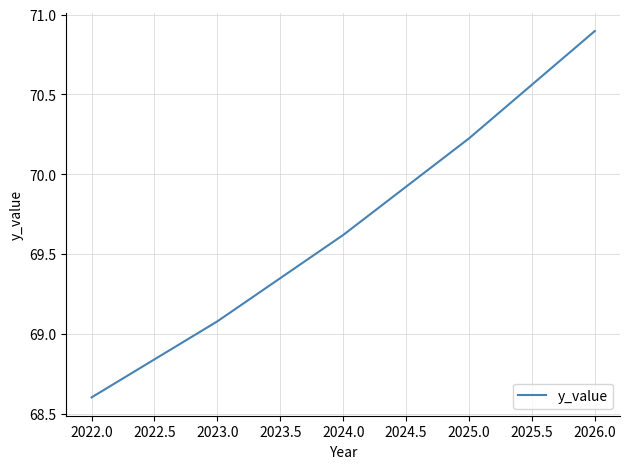

How many lines are shown in the chart?

1